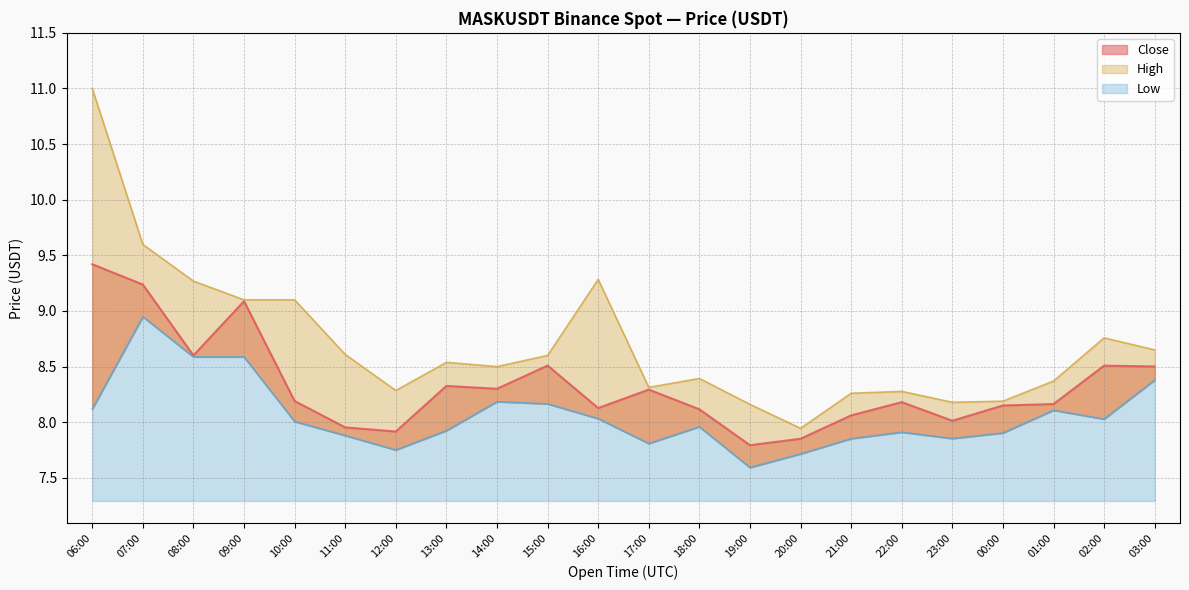

At how many categories does at least one series exceed 8?

21